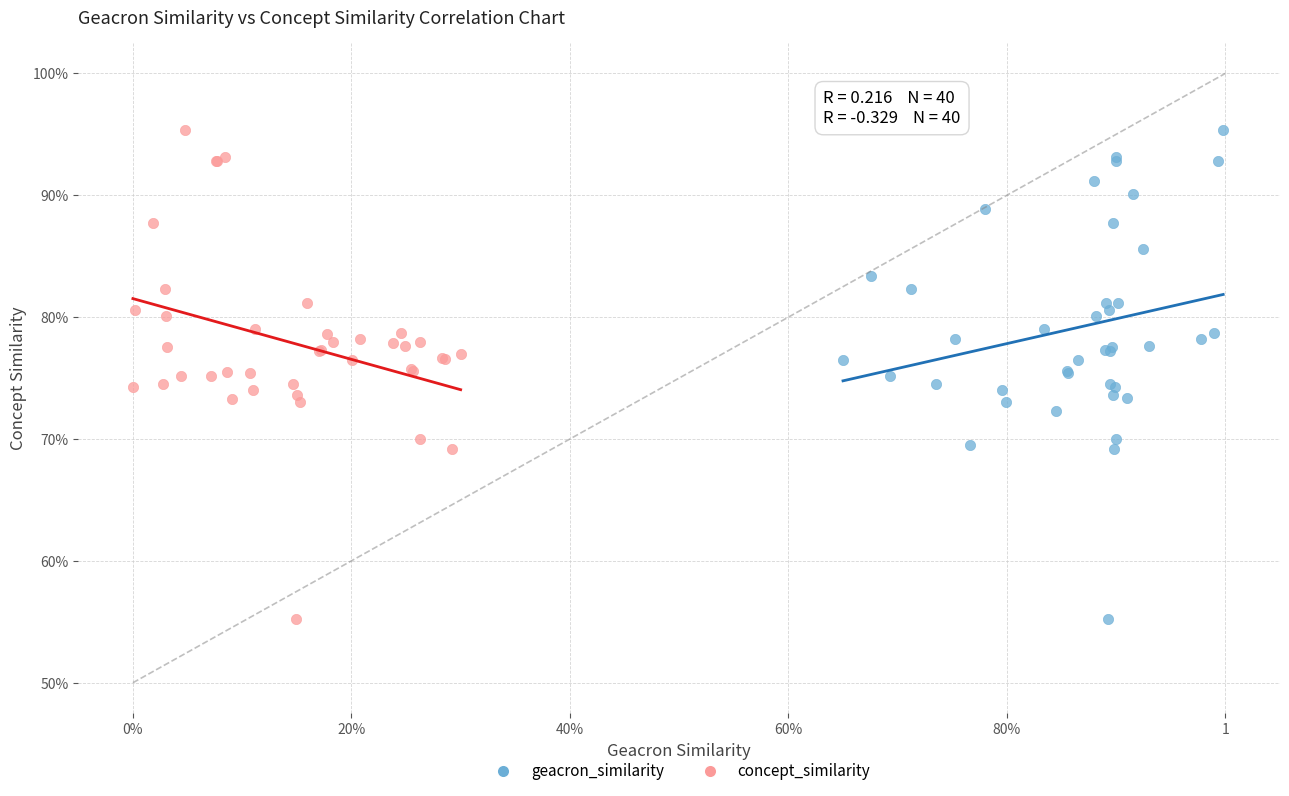

What are all the series names shown in the legend?

geacron_similarity, concept_similarity